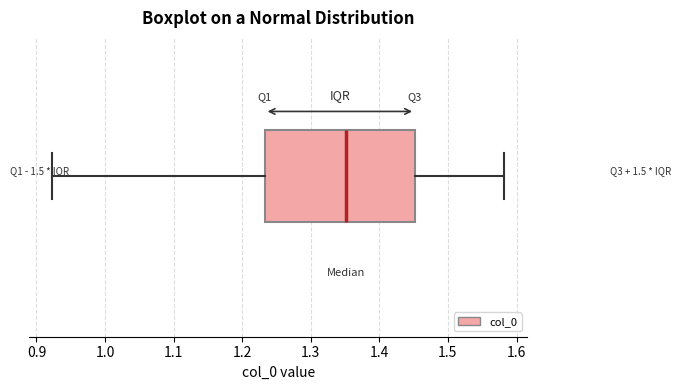

Transcribe this box plot: give where the median line is, the range the box spans, and where the two whiskers end, as read against the x-axis. The values are not printed on the chart, so give them approximately, as read against the axis.

median 1.35, box 1.23 to 1.45, whiskers 0.92 to 1.58